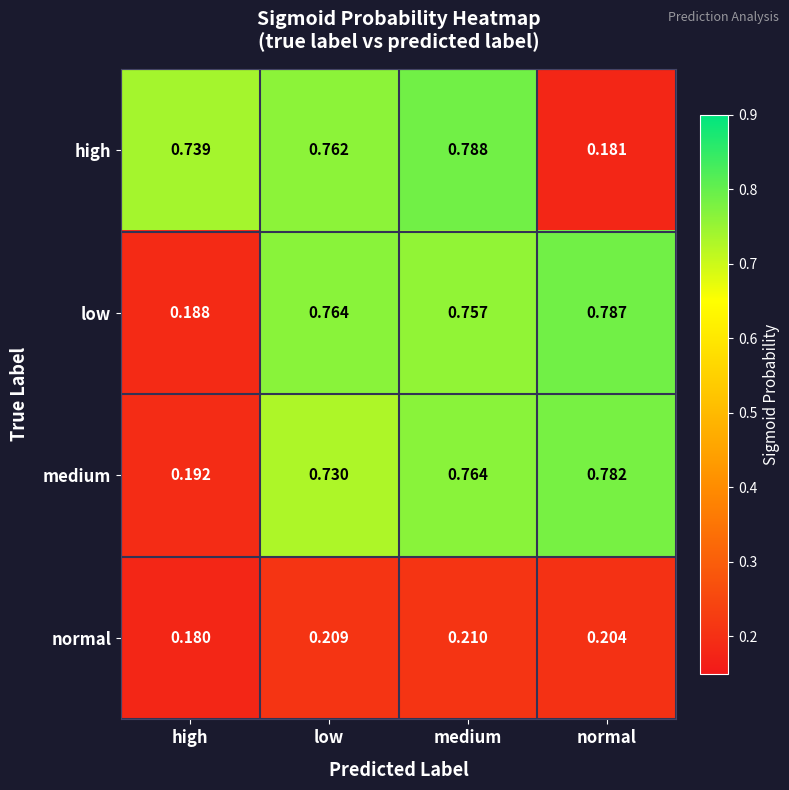

Which series has the widest spread of values?

high